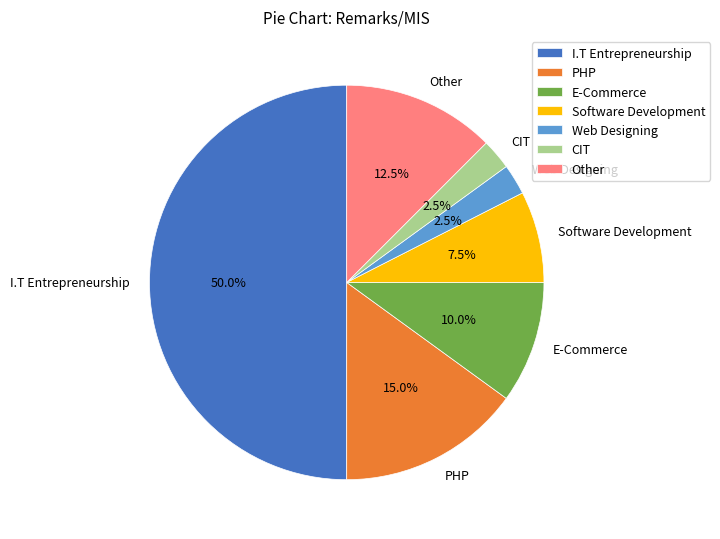

Is E-Commerce the majority of the pie?

No